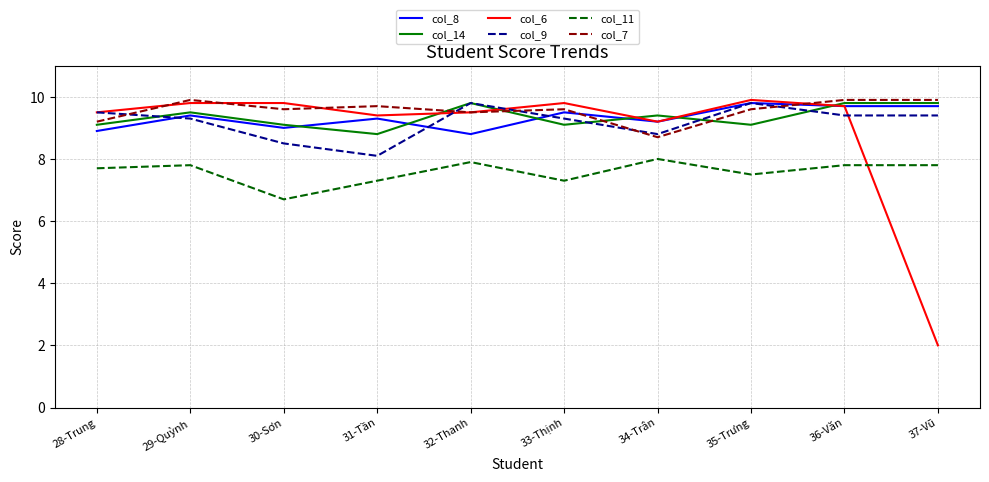

At which category is the sum across all series the highest?

36-Văn